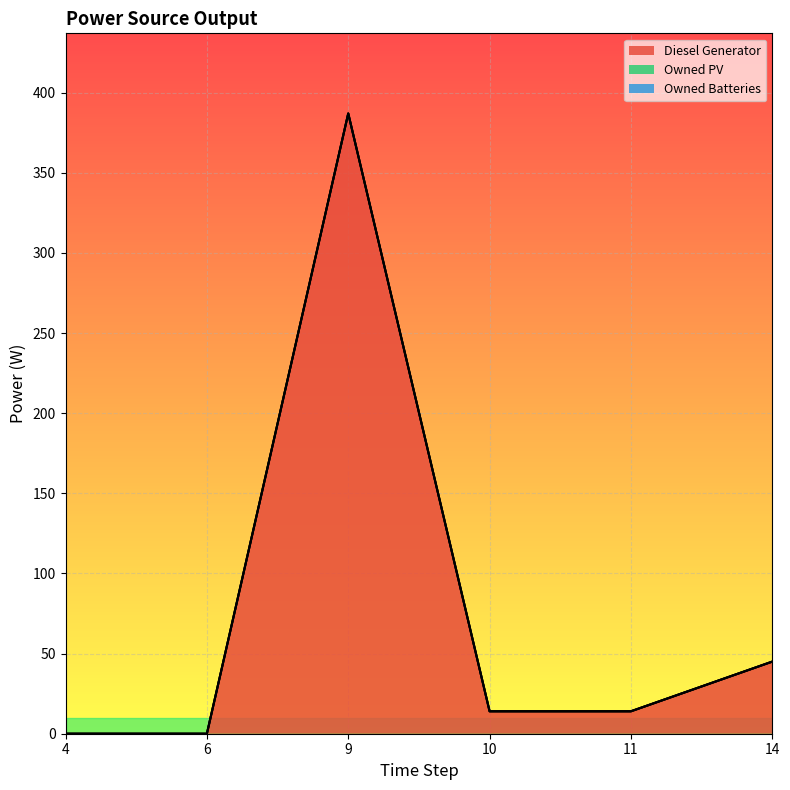

Which series has the widest spread of values?

Diesel Generator